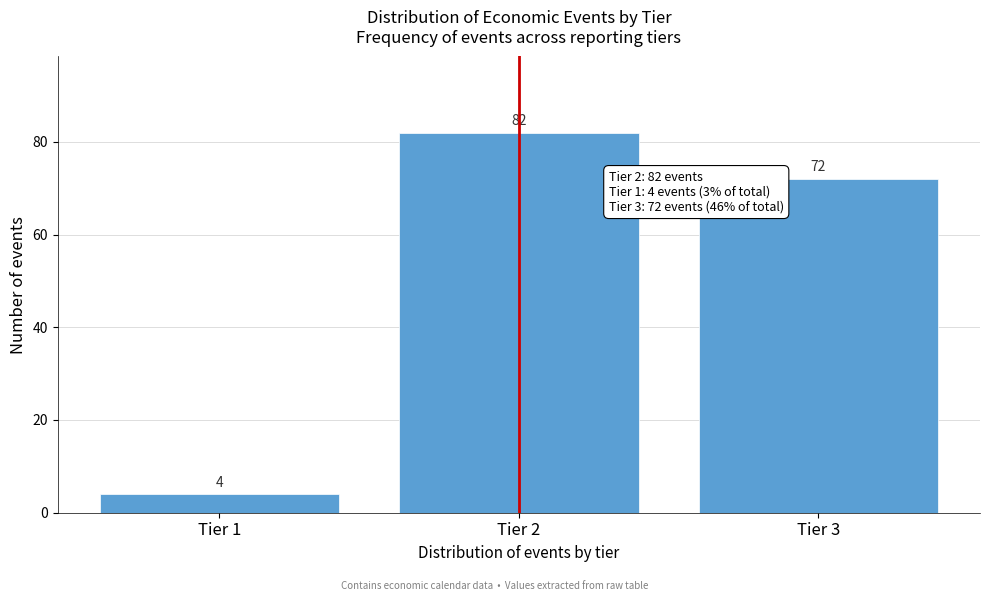

Reading right to left, list all the values displayed in this chart.

Tier 3=72	Tier 2=82	Tier 1=4